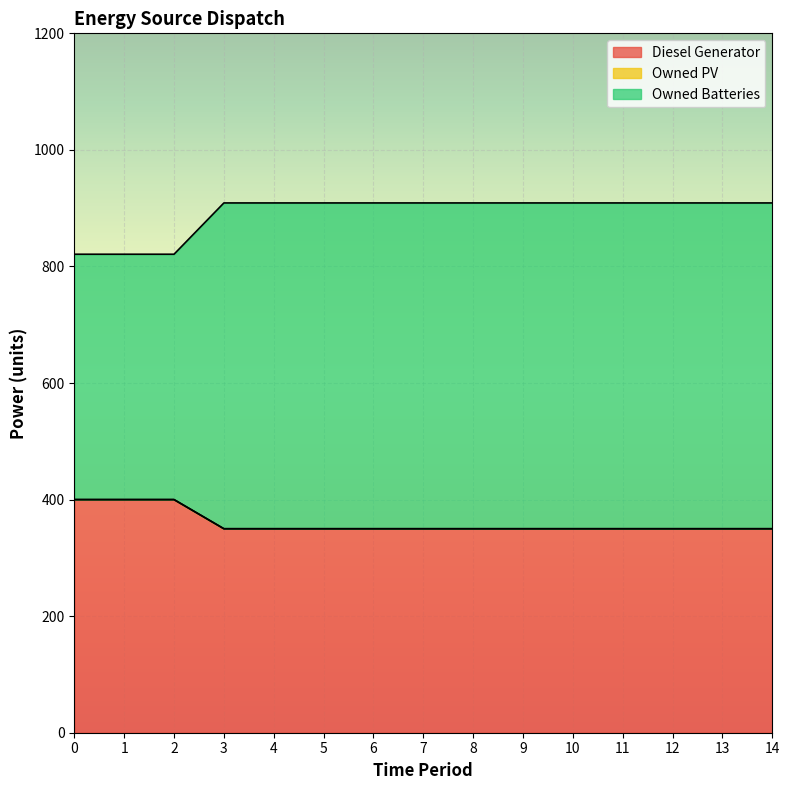

At which category is the sum across all series the highest?

3